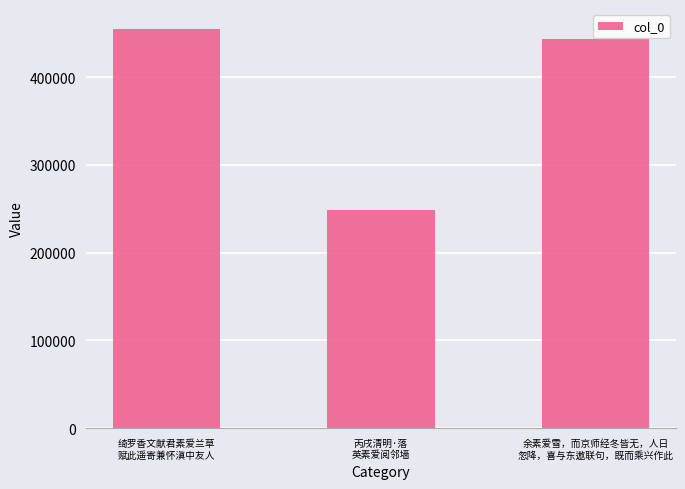

What is the difference between the maximum and minimum values?

206670